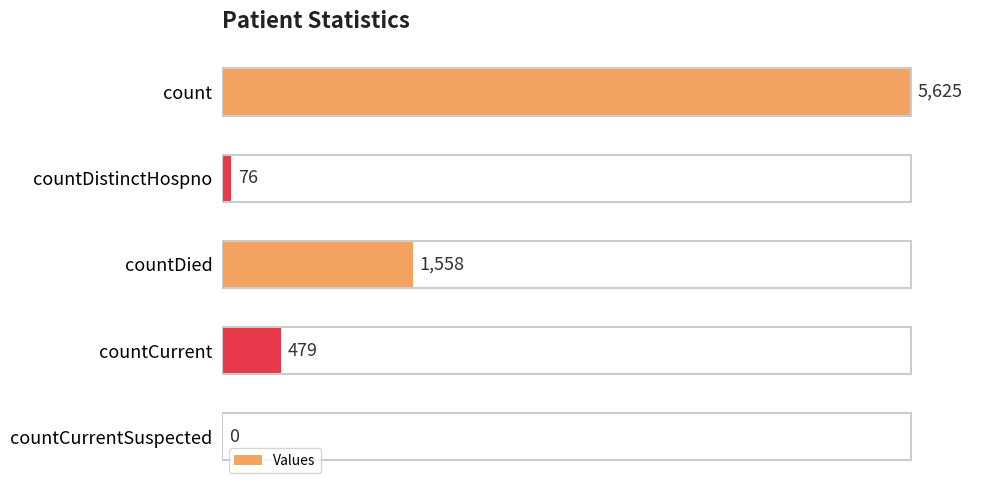

What is the sum of all values?

7738